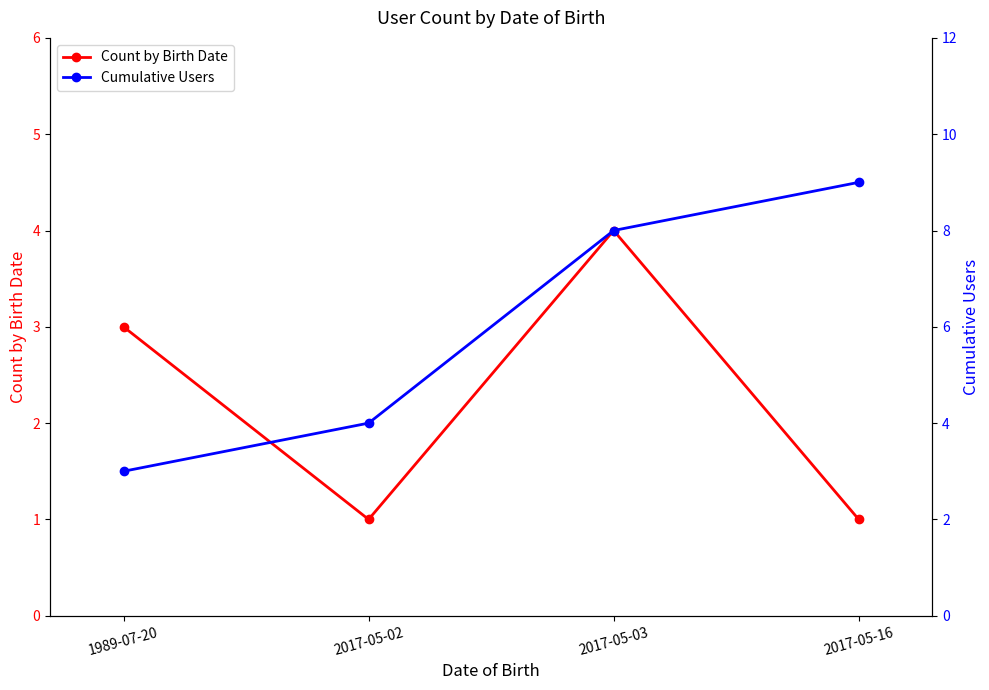

Is it true that Count by Birth Date equals 2 at 2017-05-02?

False